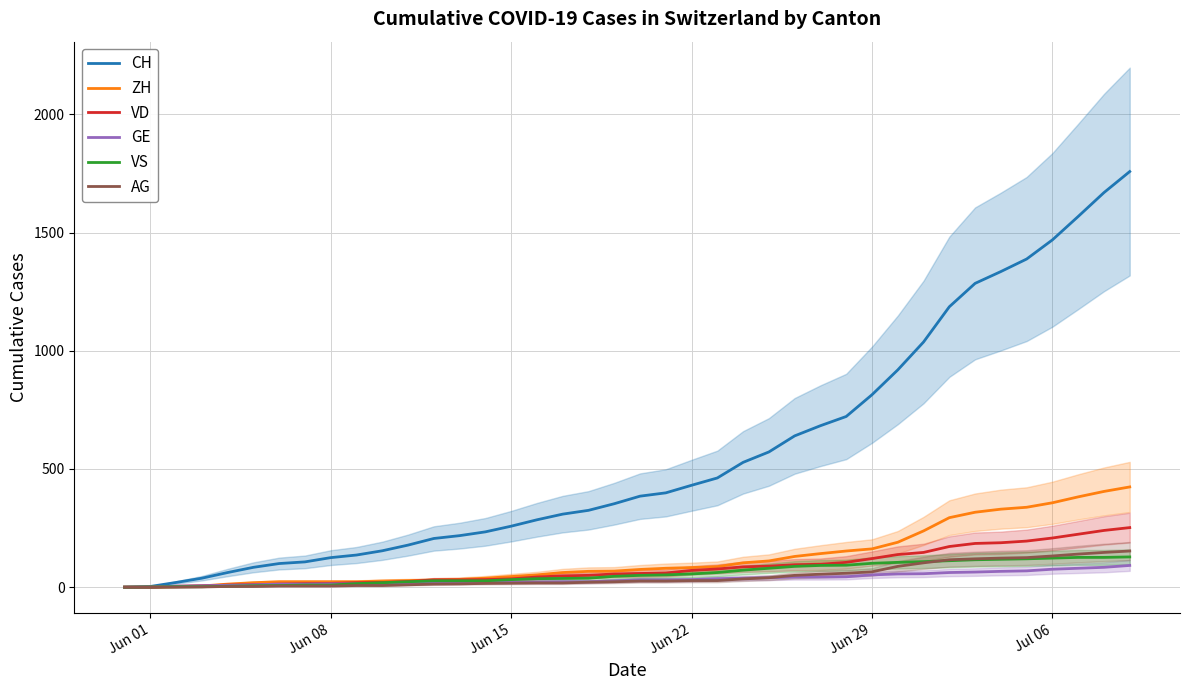

What is the maximum value shown in the chart?

1758